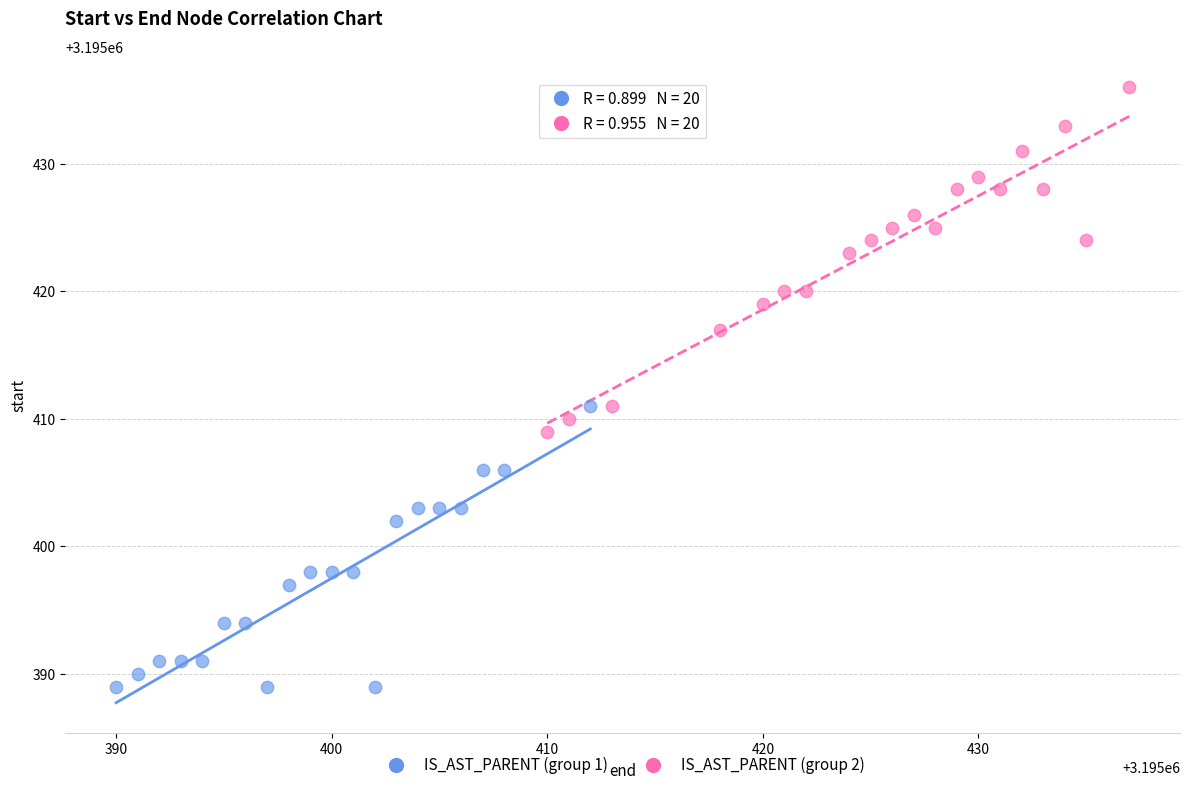

Which series reaches the maximum Y coordinate?

IS_AST_PARENT (group 2)